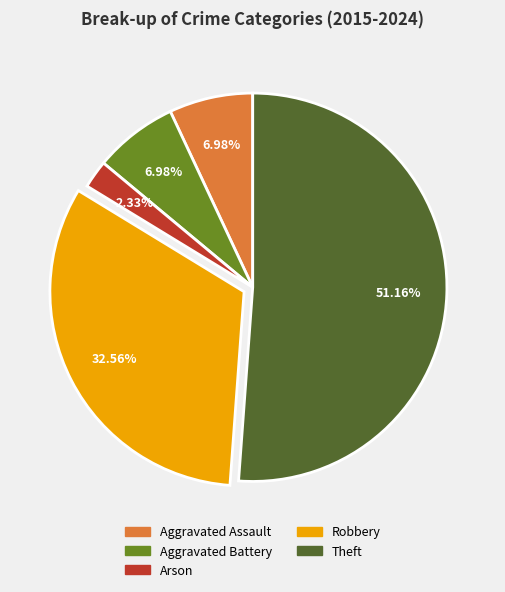

Which slice is the largest?

Theft